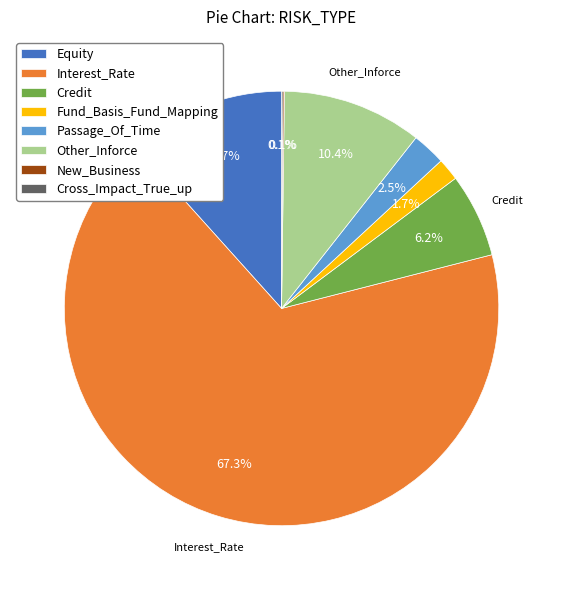

Which slice is the largest?

Interest_Rate